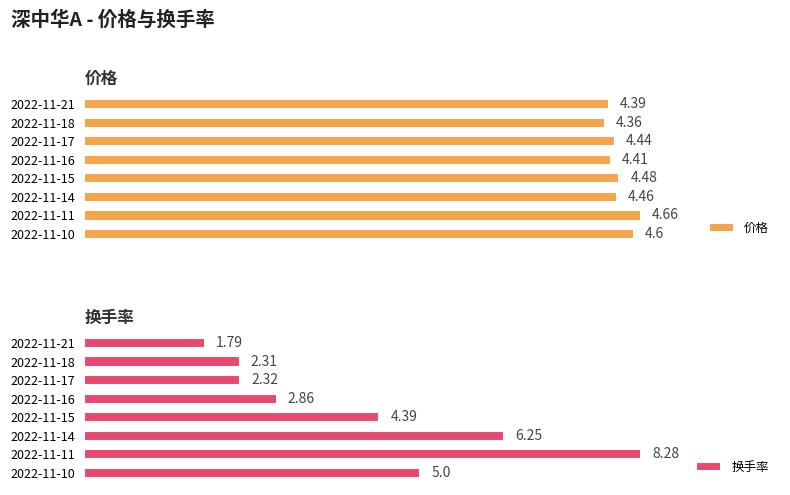

List the labels in order of 价格 value, largest first.

2022-11-11, 2022-11-10, 2022-11-15, 2022-11-14, 2022-11-17, 2022-11-16, 2022-11-21, 2022-11-18